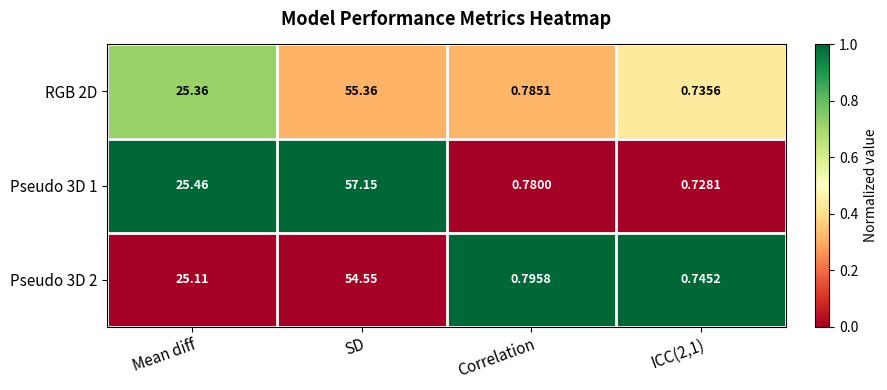

At which label is Pseudo 3D 1 closest to 28?

Mean diff